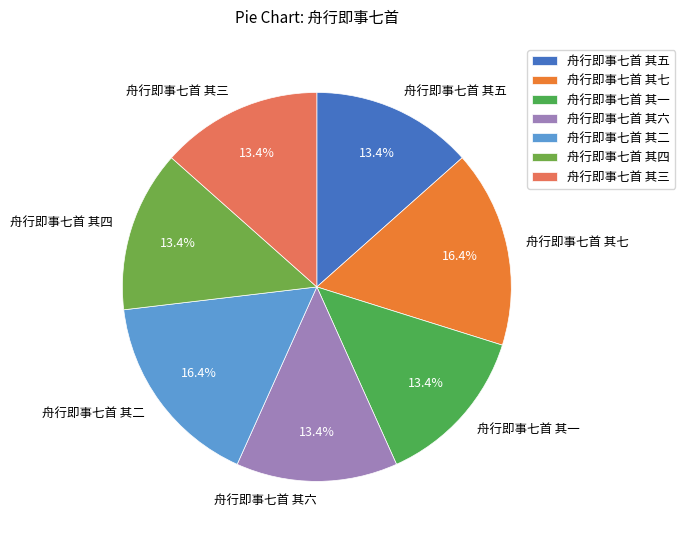

How much of the chart is everything except 舟行即事七首 其六?

86.6%